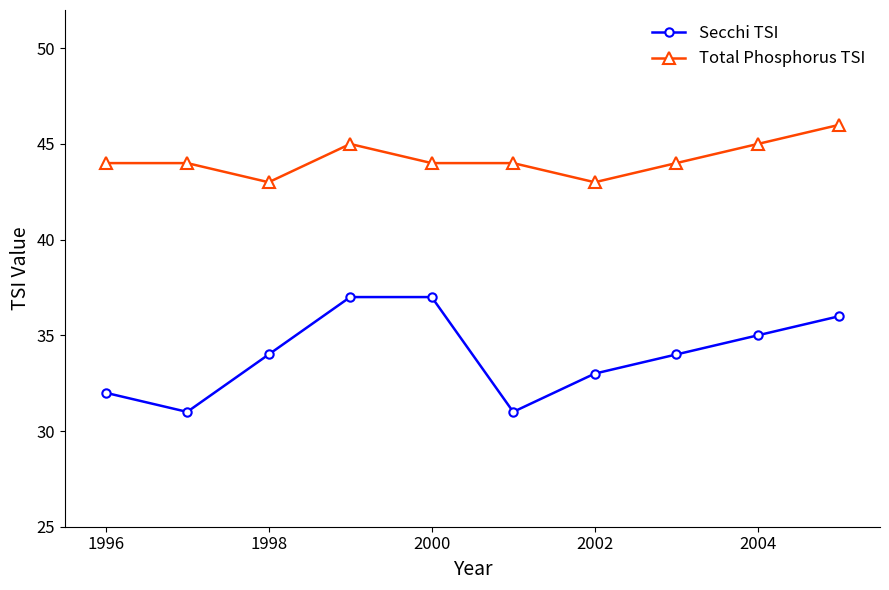

What are all the series names shown in the legend?

Secchi TSI, Total Phosphorus TSI